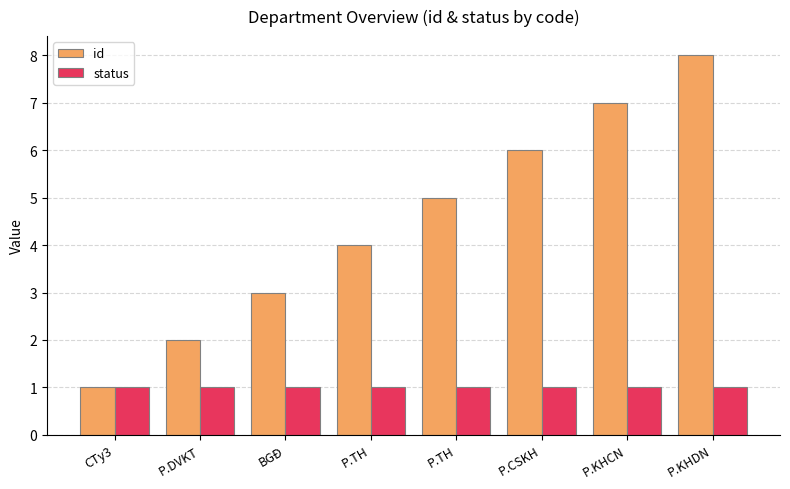

What is the lowest value of the id series?

1